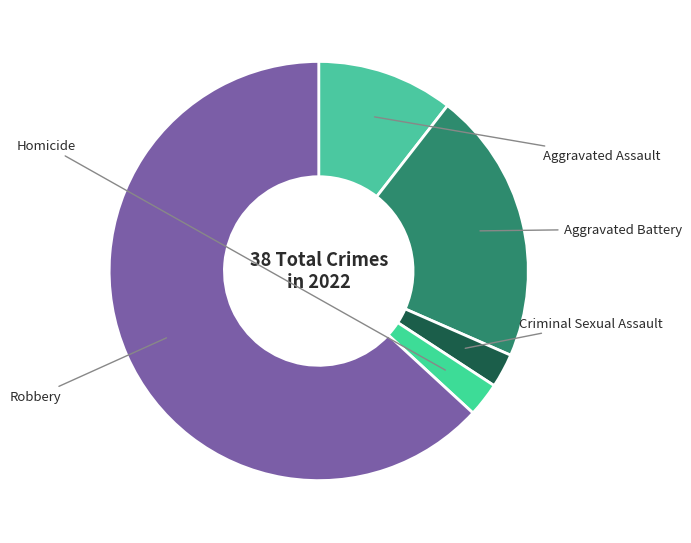

Approximately how many times larger is the value at Aggravated Battery compared to Aggravated Assault?

2.0